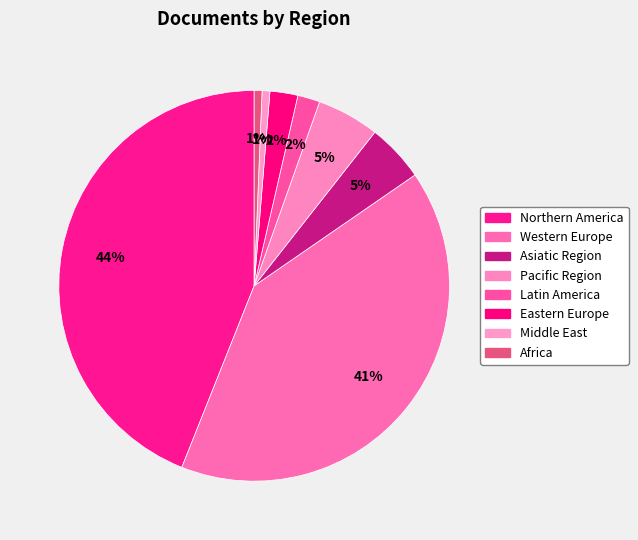

How many slices are in this pie chart?

8